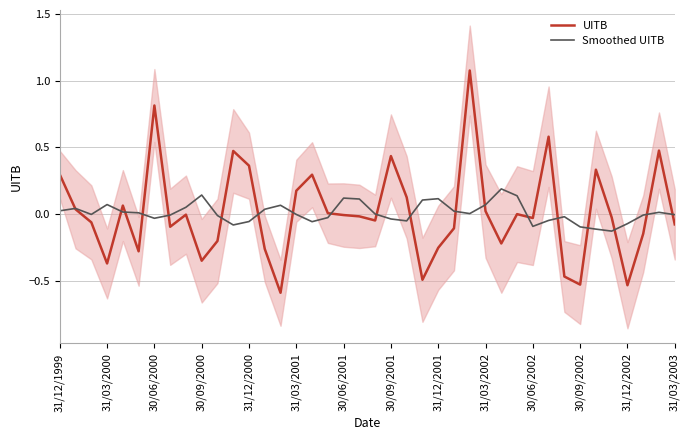

Which series has the largest total across all categories?

Smoothed UITB